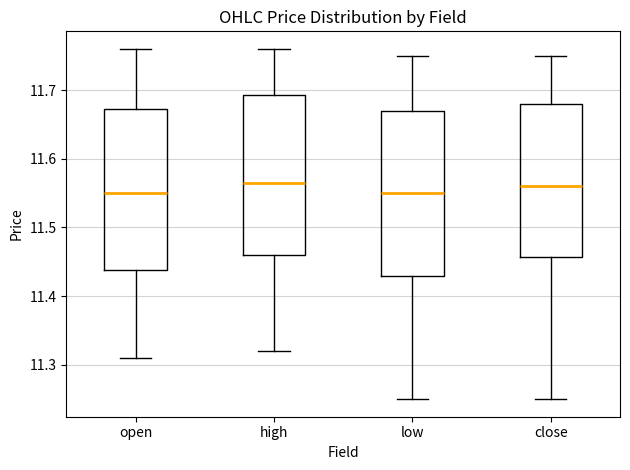

Where does the median line of the box for open sit on the y-axis? The values are not printed on the chart, so give them approximately, as read against the axis.

11.55